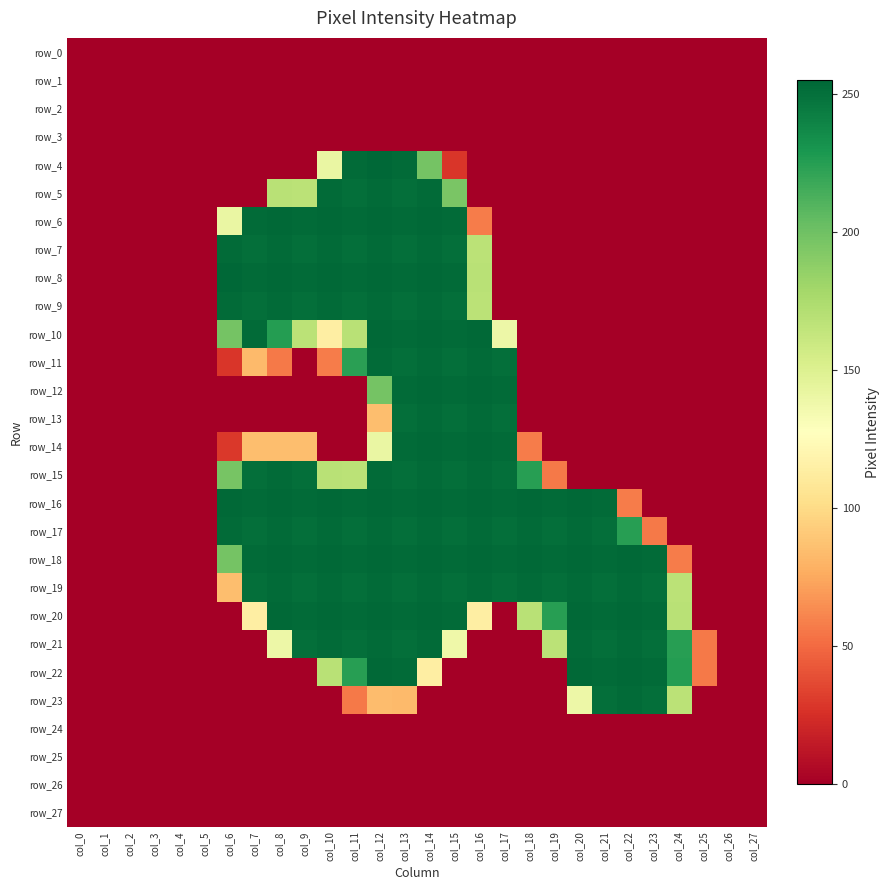

What is the average value of the row_16 series?

147